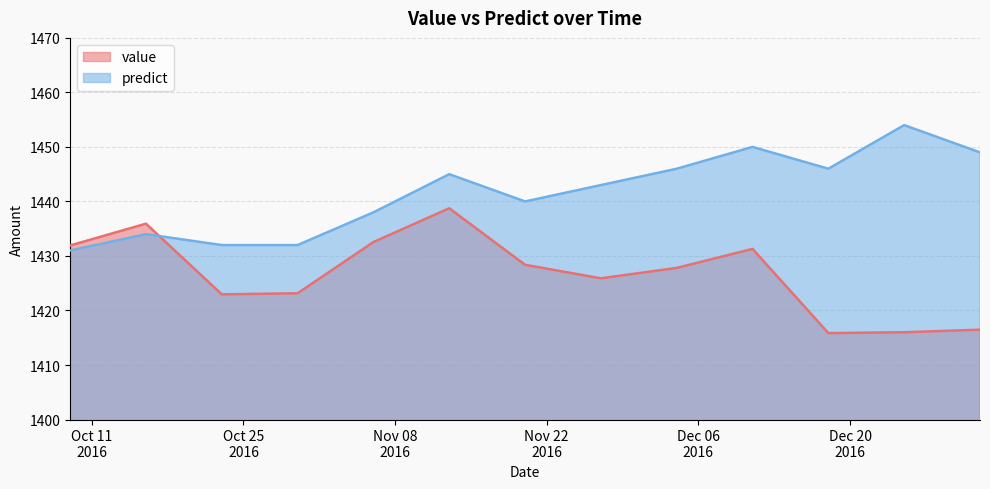

Between 2016-12-04 and 2016-12-11, which series saw the biggest shift?

predict